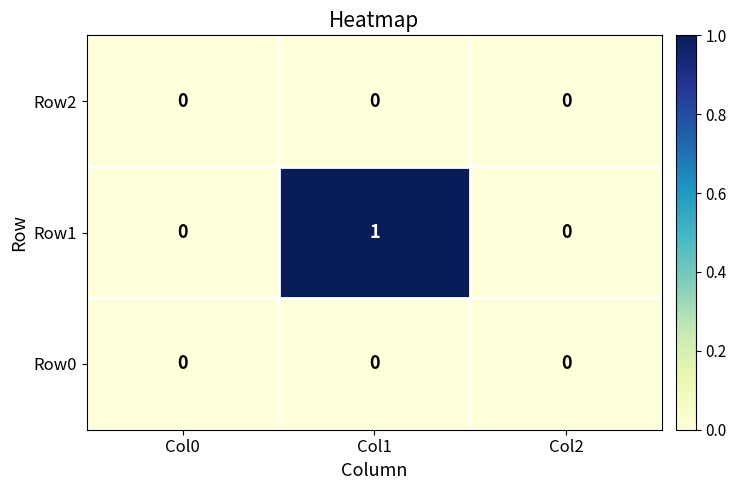

What is the difference between the highest and lowest values at Col1?

1